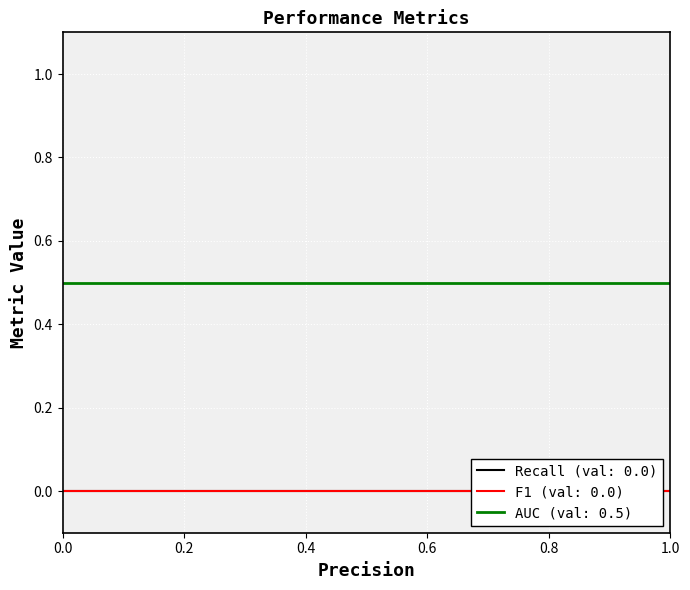

Which series has the largest range (max minus min)?

Recall